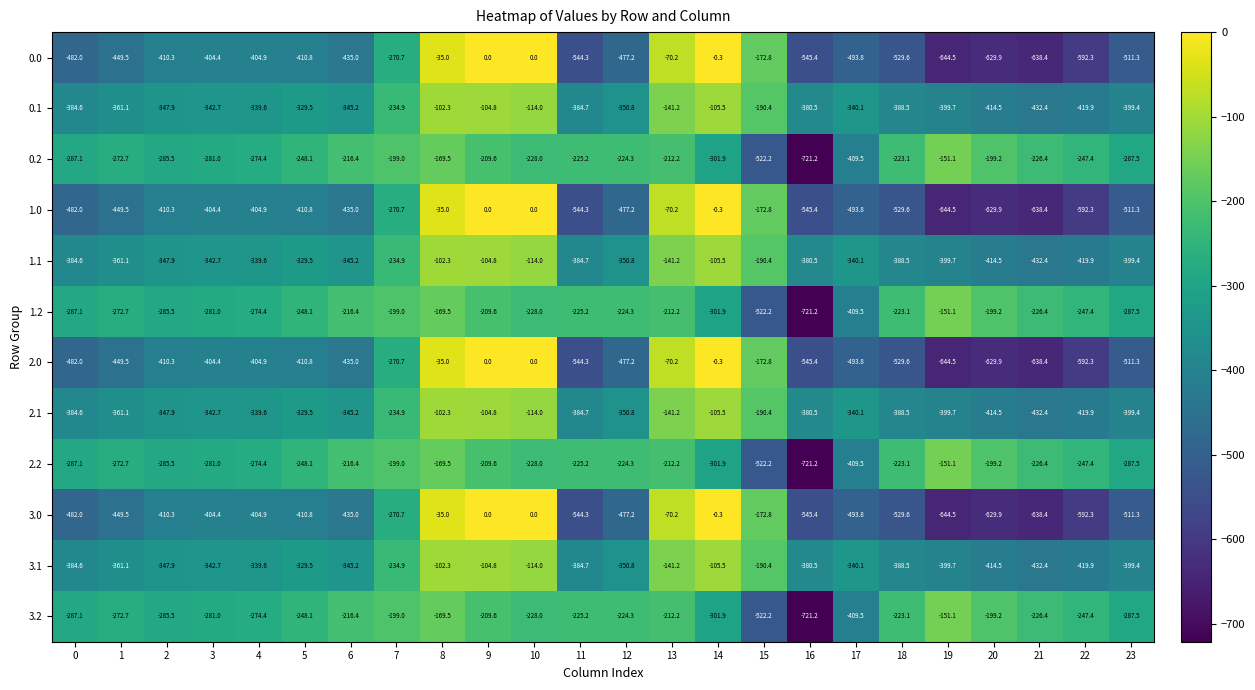

What is the total value across all series at 3?

-4112.4